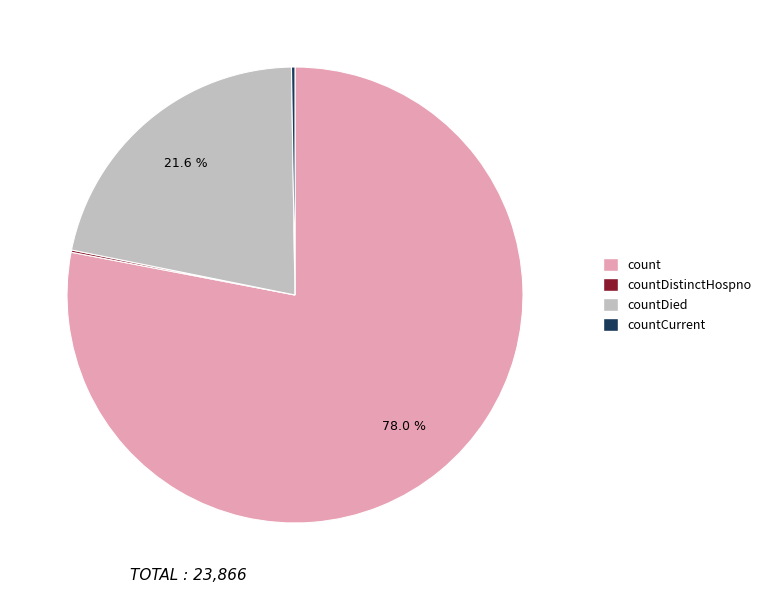

What percentage do countDied and count together represent?

99.6%